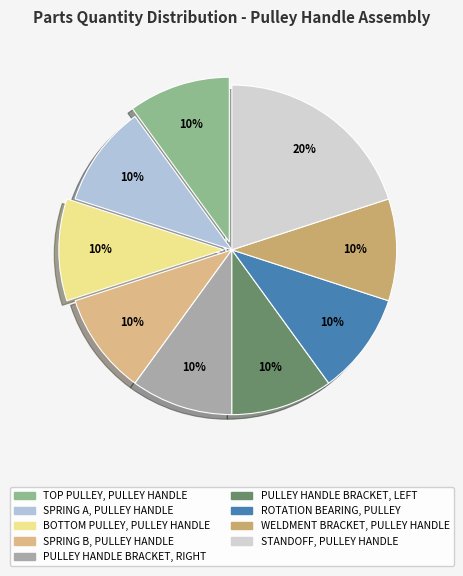

Rank the categories by value from lowest to highest.

TOP PULLEY, PULLEY HANDLE, SPRING A, PULLEY HANDLE, BOTTOM PULLEY, PULLEY HANDLE, SPRING B, PULLEY HANDLE, PULLEY HANDLE BRACKET, RIGHT, PULLEY HANDLE BRACKET, LEFT, ROTATION BEARING, PULLEY, WELDMENT BRACKET, PULLEY HANDLE, STANDOFF, PULLEY HANDLE